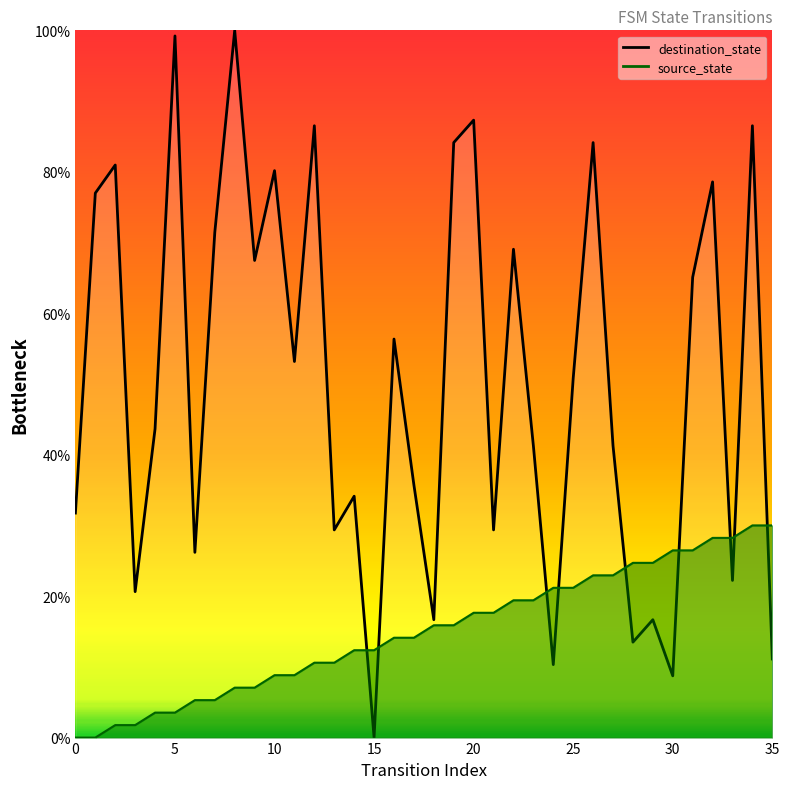

Rank the series by their maximum value, from highest to lowest.

destination_state, source_state